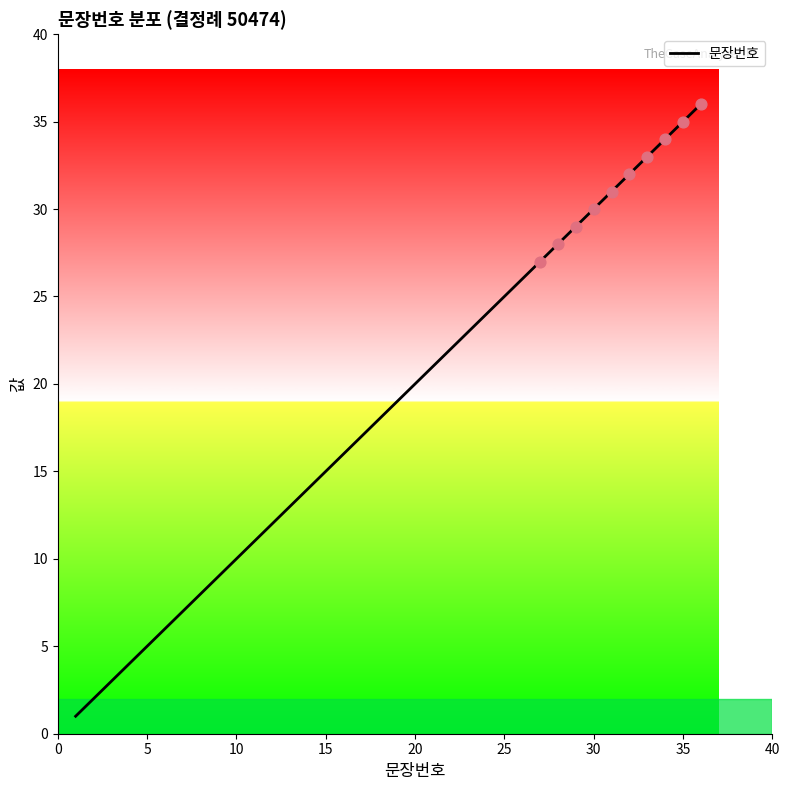

What is the greatest value displayed?

36